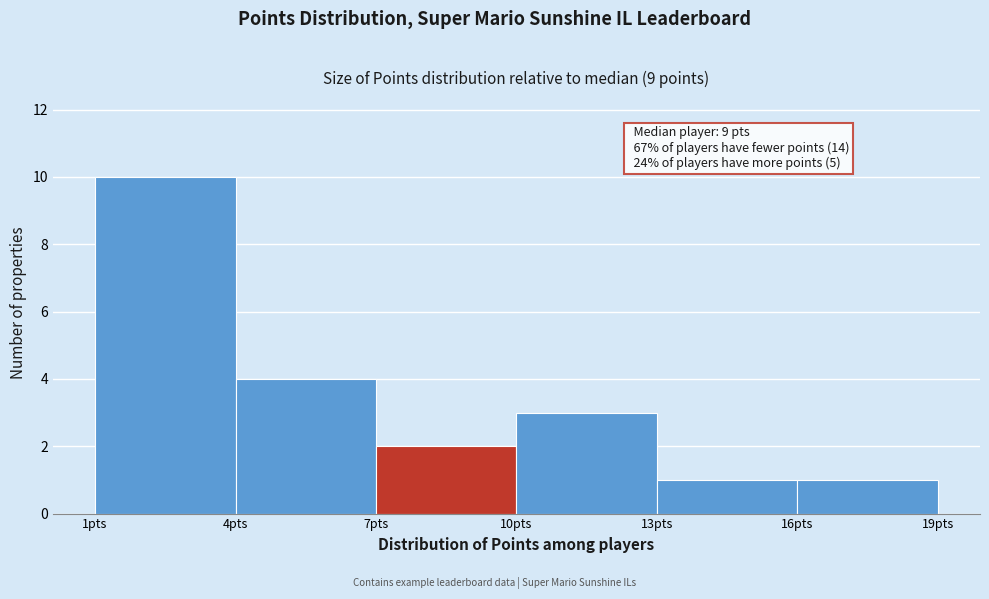

Which range on the x-axis has the tallest bar?

1 to 4